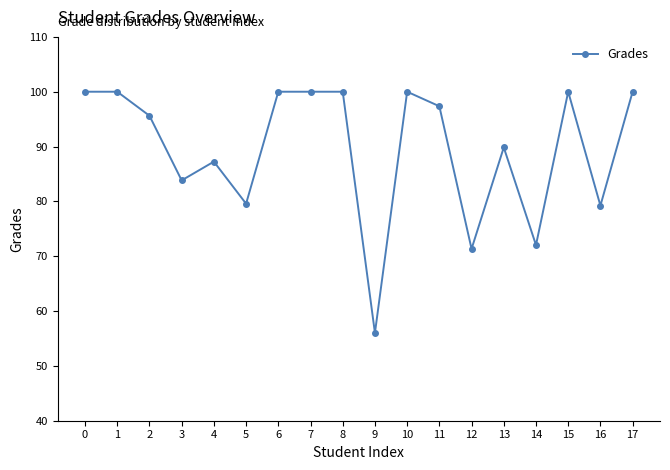

Is it true that the value at 13 is 89.8?

True